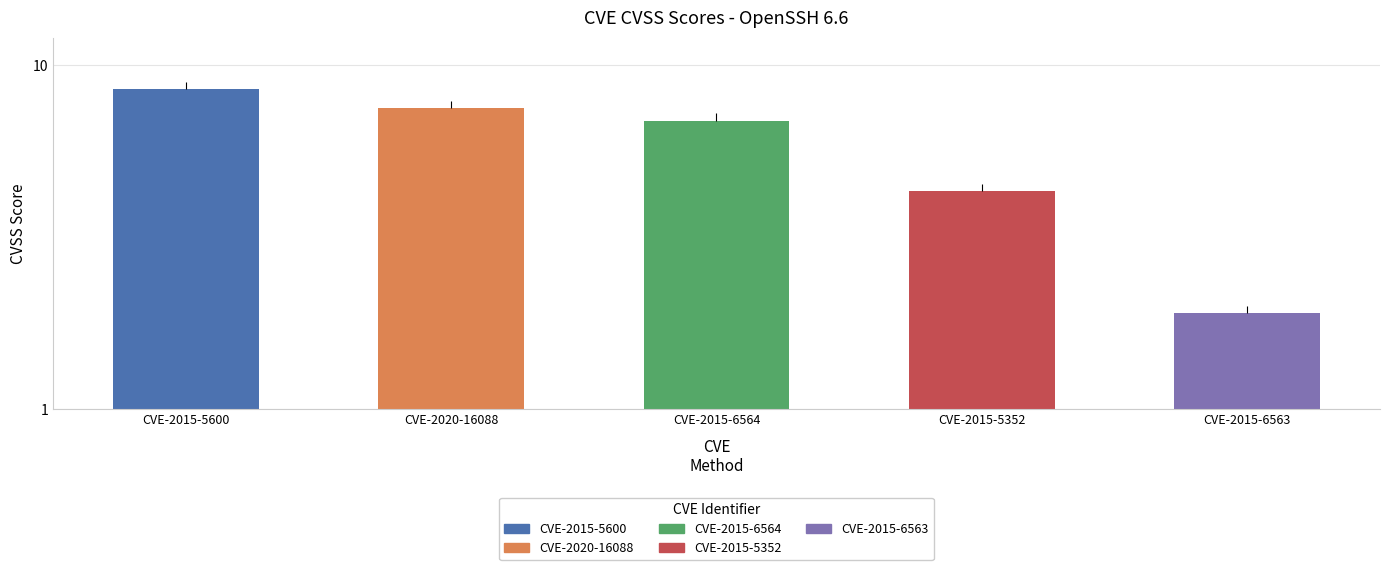

Between CVE-2015-5352 and CVE-2020-16088, which is larger?

CVE-2020-16088